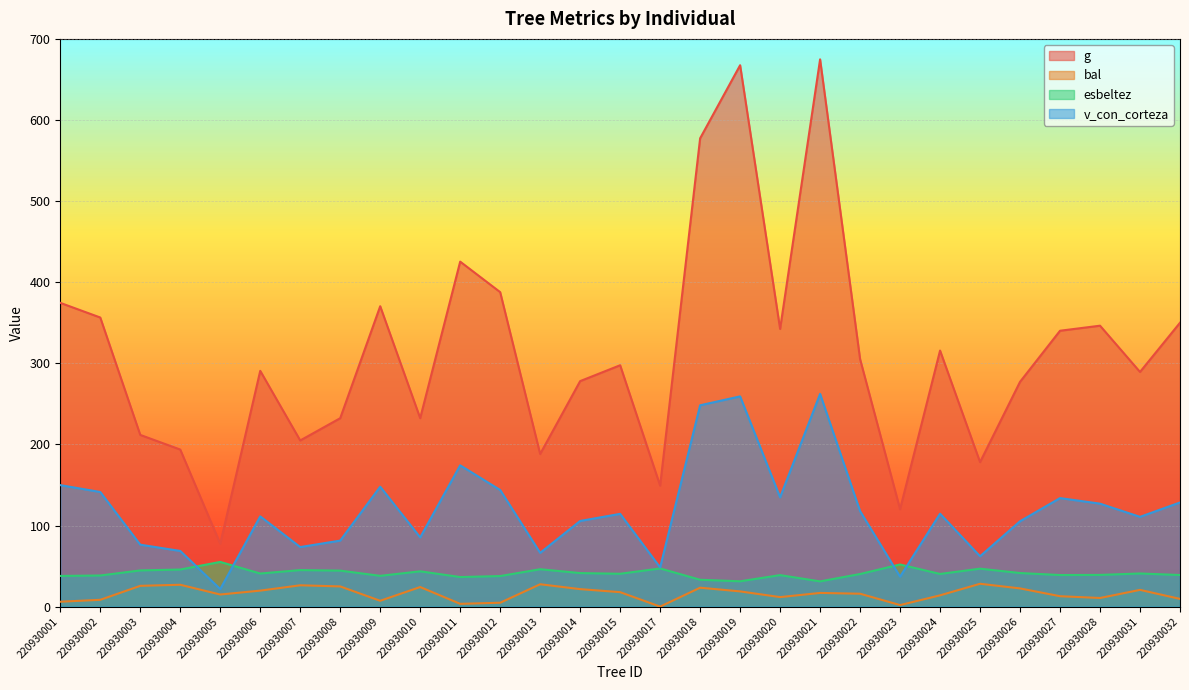

Reading right to left, transcribe all the data shown in this chart.

g: 350.0	289.3	346.4	340.1	277.2	178.1	315.7	120.1	305.2	674.8	342.4	667.5	577.4	149.1	297.6	278.0	188.2	387.7	425.4	232.3	370.4	232.3	204.9	290.7	77.4	193.7	211.7	356.5	374.5
bal: 9.5	20.6	10.6	12.8	22.4	28.2	13.9	1.9	15.9	16.9	11.7	18.8	23.3	0.0	17.8	21.6	27.6	4.8	3.4	24.1	7.2	24.9	26.3	19.7	14.9	26.9	25.6	8.4	6.0
esbeltez: 39.0	40.9	39.1	38.9	41.4	46.8	40.3	52.0	40.2	31.1	38.8	31.2	33.1	47.0	40.5	41.3	46.1	37.7	36.5	43.5	38.0	44.4	45.0	40.8	55.1	45.7	44.6	38.4	37.8
v_con_corteza: 128.4	110.7	127.0	133.8	105.3	62.1	114.5	37.0	117.8	262.3	134.8	259.2	248.2	48.3	114.4	105.6	66.3	143.8	174.2	85.4	147.9	81.4	73.4	111.3	21.6	68.6	76.4	141.3	149.8